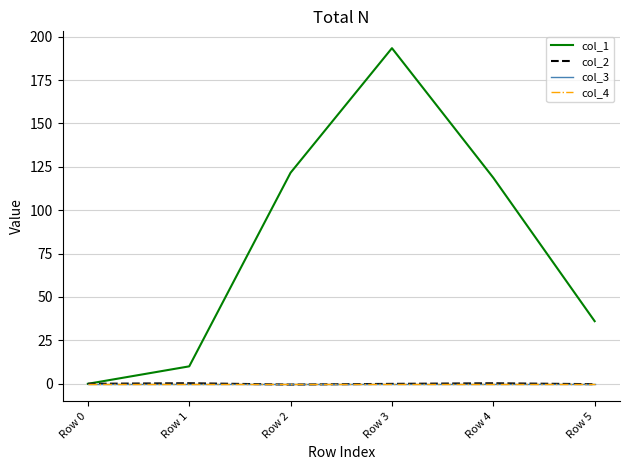

Is the value of col_3 at Row 5 greater than the value of col_1 at Row 4?

No